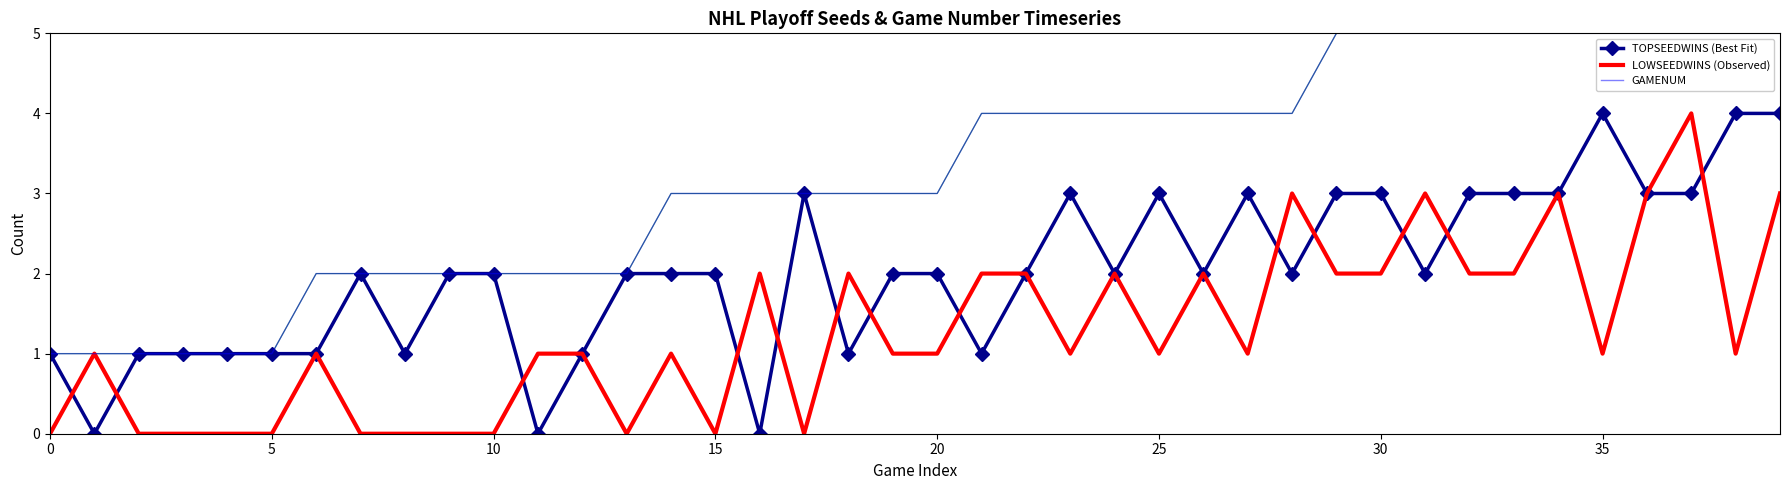

What is the average value of the TOPSEEDWINS (Best Fit) series?

2